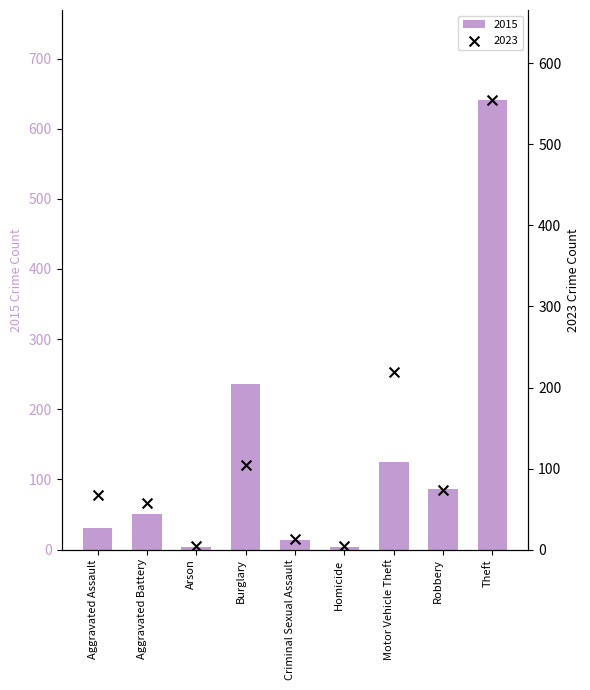

Which series has the largest total across all categories?

2015